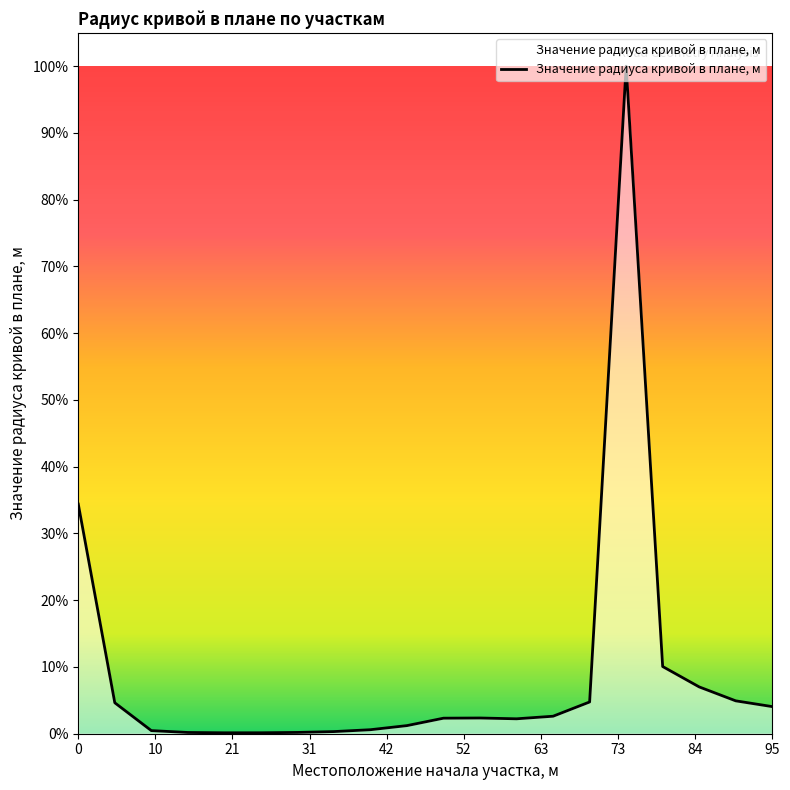

Reading left to right, extract all data points from this chart.

9958	1342	135	54	40	41	56	93	174	352	674	682	647	759	1377	28949	2914	2030	1426	1176